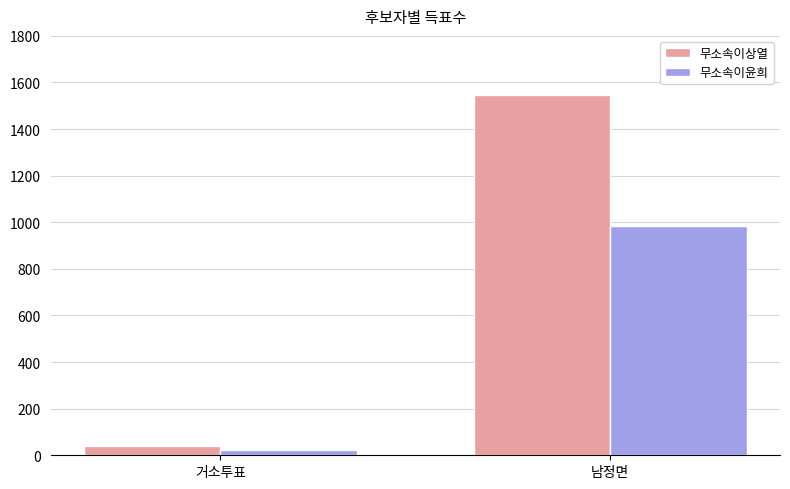

Which series has the largest total across all categories?

무소속이상열